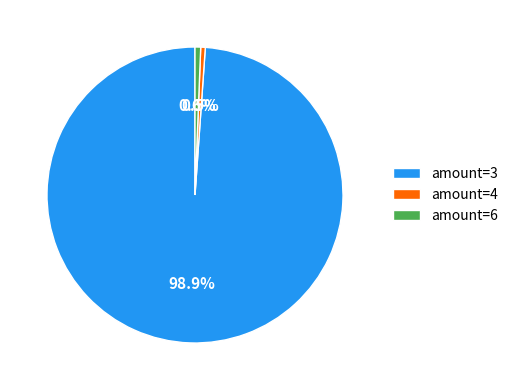

Between amount=4 and amount=3, which is larger?

amount=3